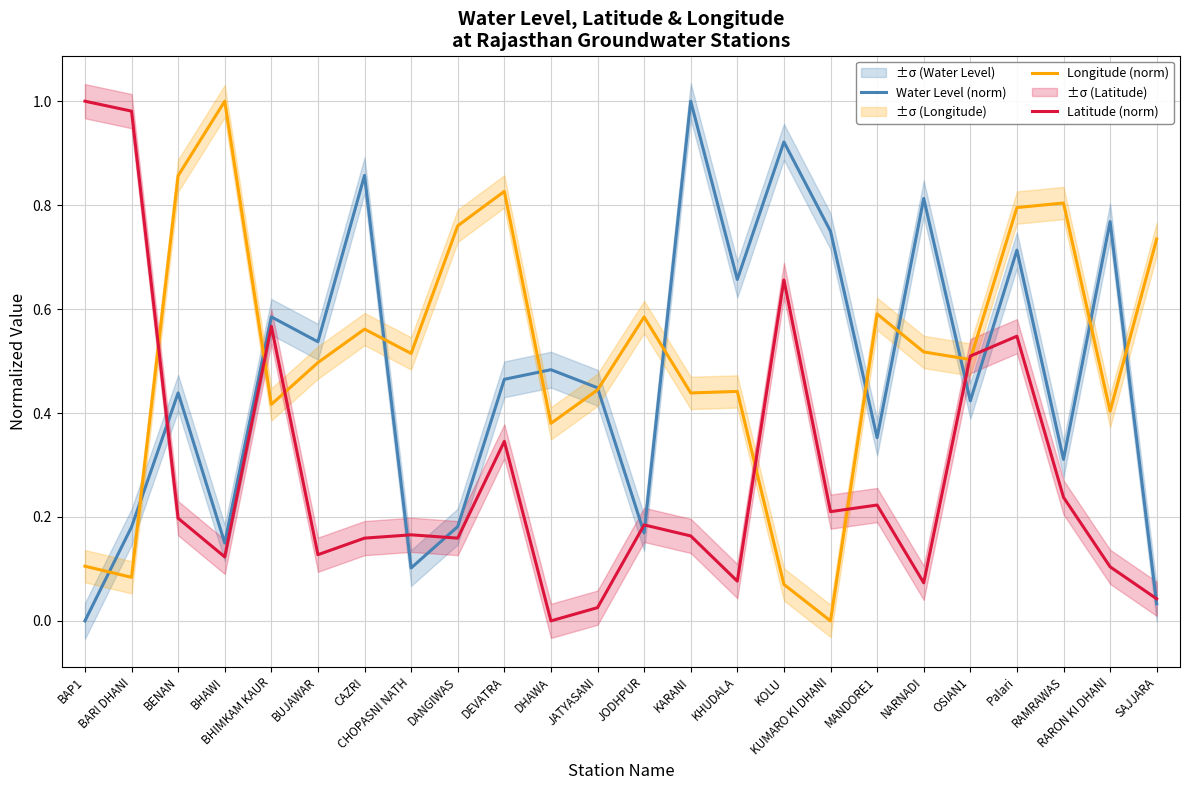

What is the value of the Water Level (norm) point at the 15th from the left?

0.7